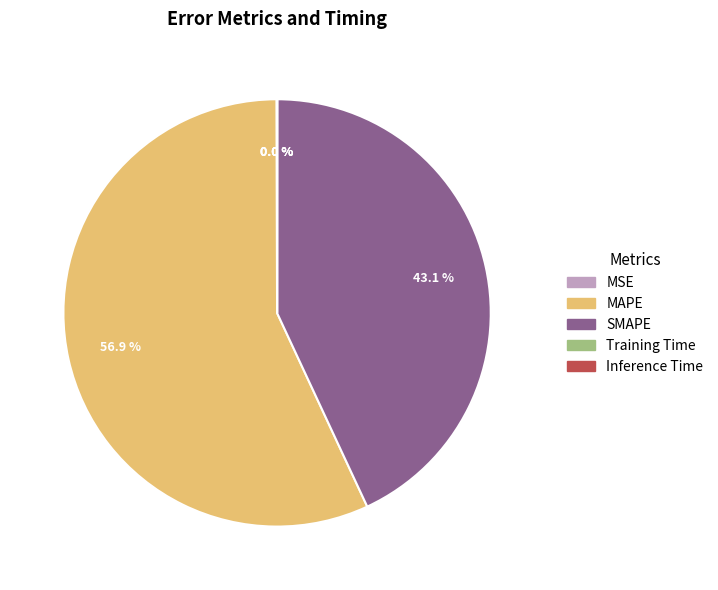

Which slice represents more than half of the pie?

MAPE